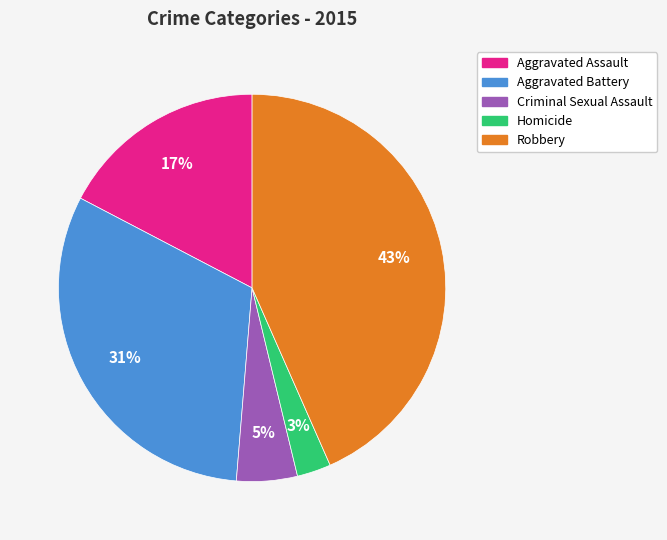

How many segments does this pie chart have?

5